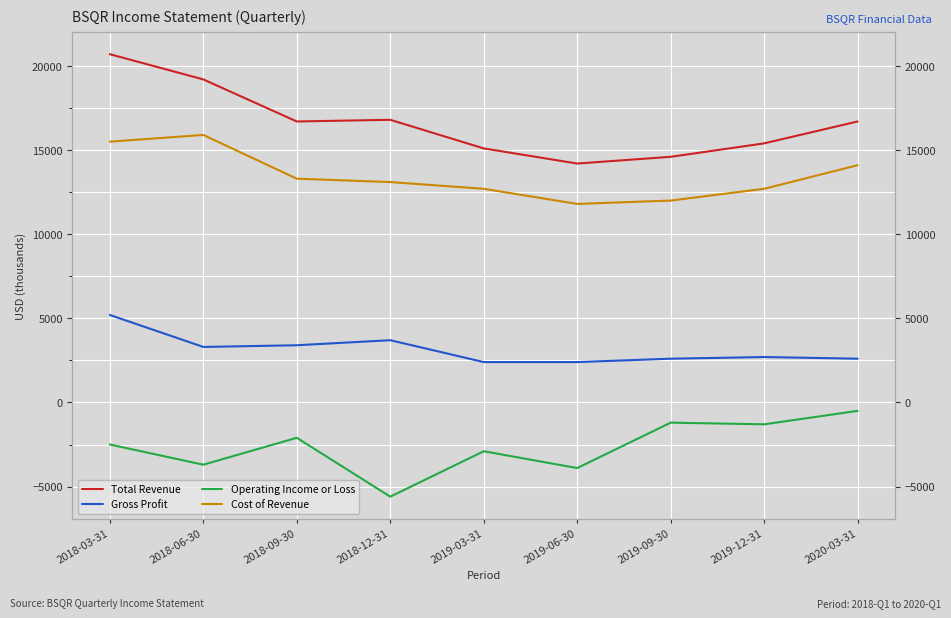

Read the Total Revenue value at 2019-06-30, to the nearest 10.

14200